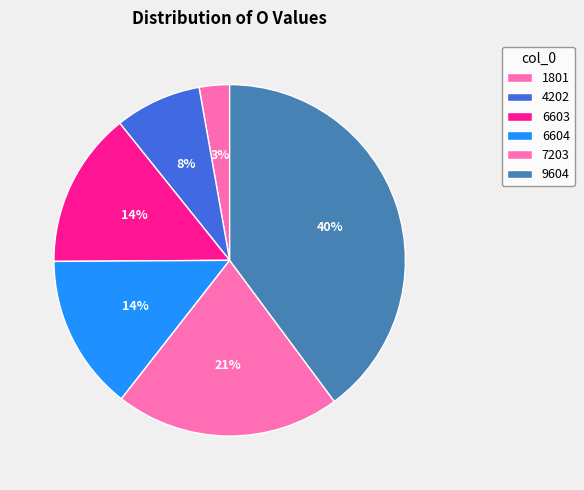

How many slices are in this pie chart?

6